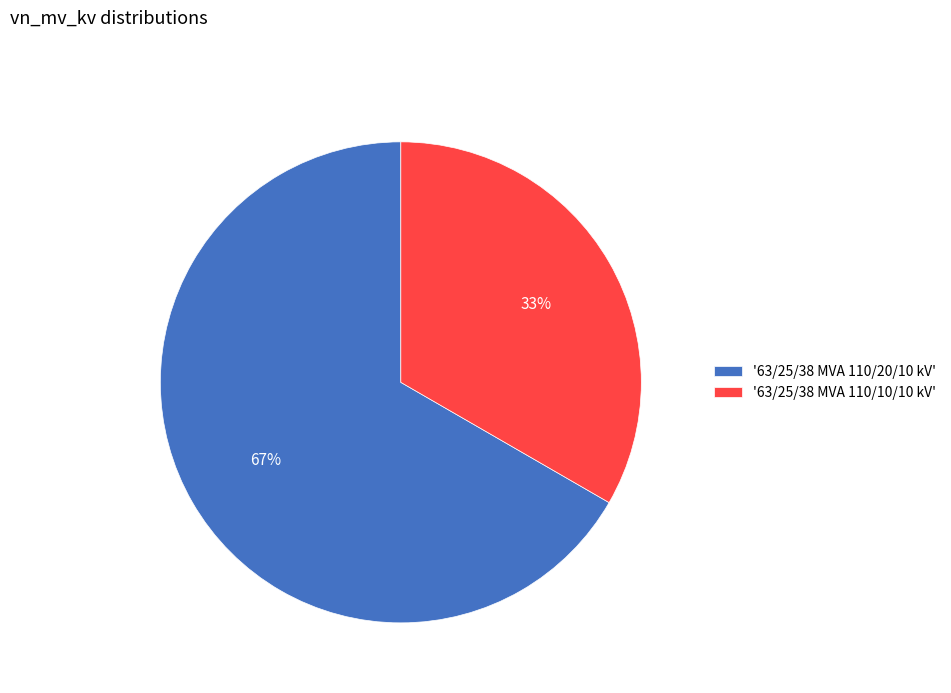

Is it true that '63/25/38 MVA 110/20/10 kV' is 53% of the pie?

False